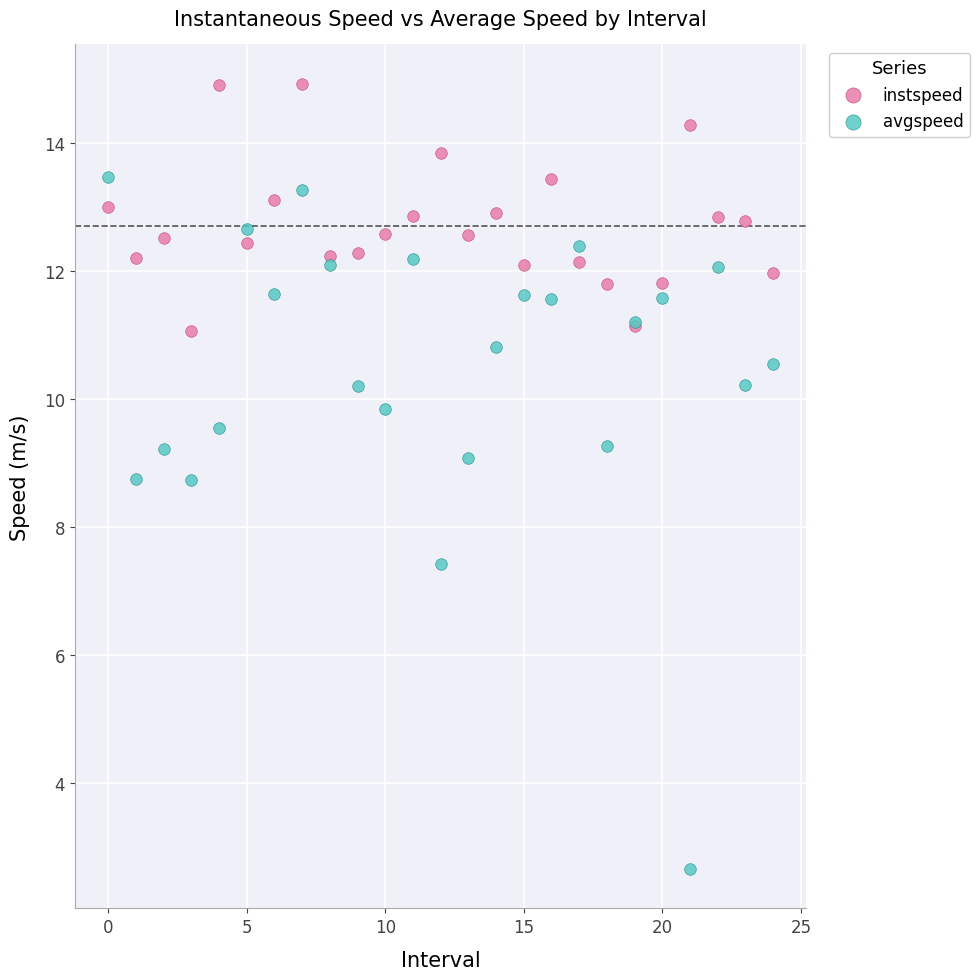

Across all series, what Y value is closest to 8?

7.4